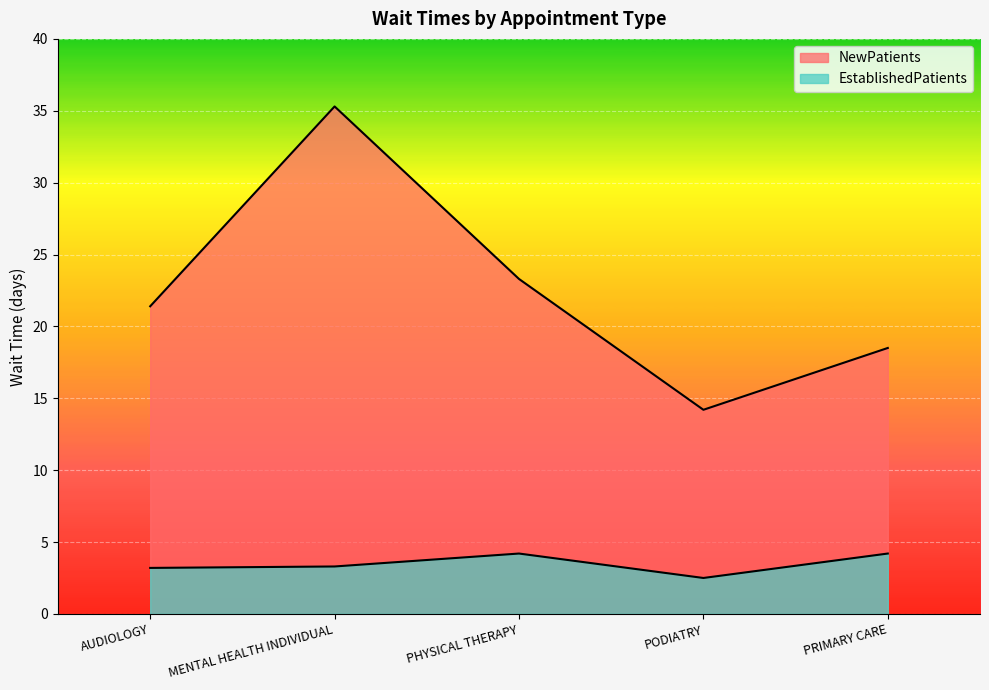

Rank the series by their maximum value, from lowest to highest.

EstablishedPatients, NewPatients